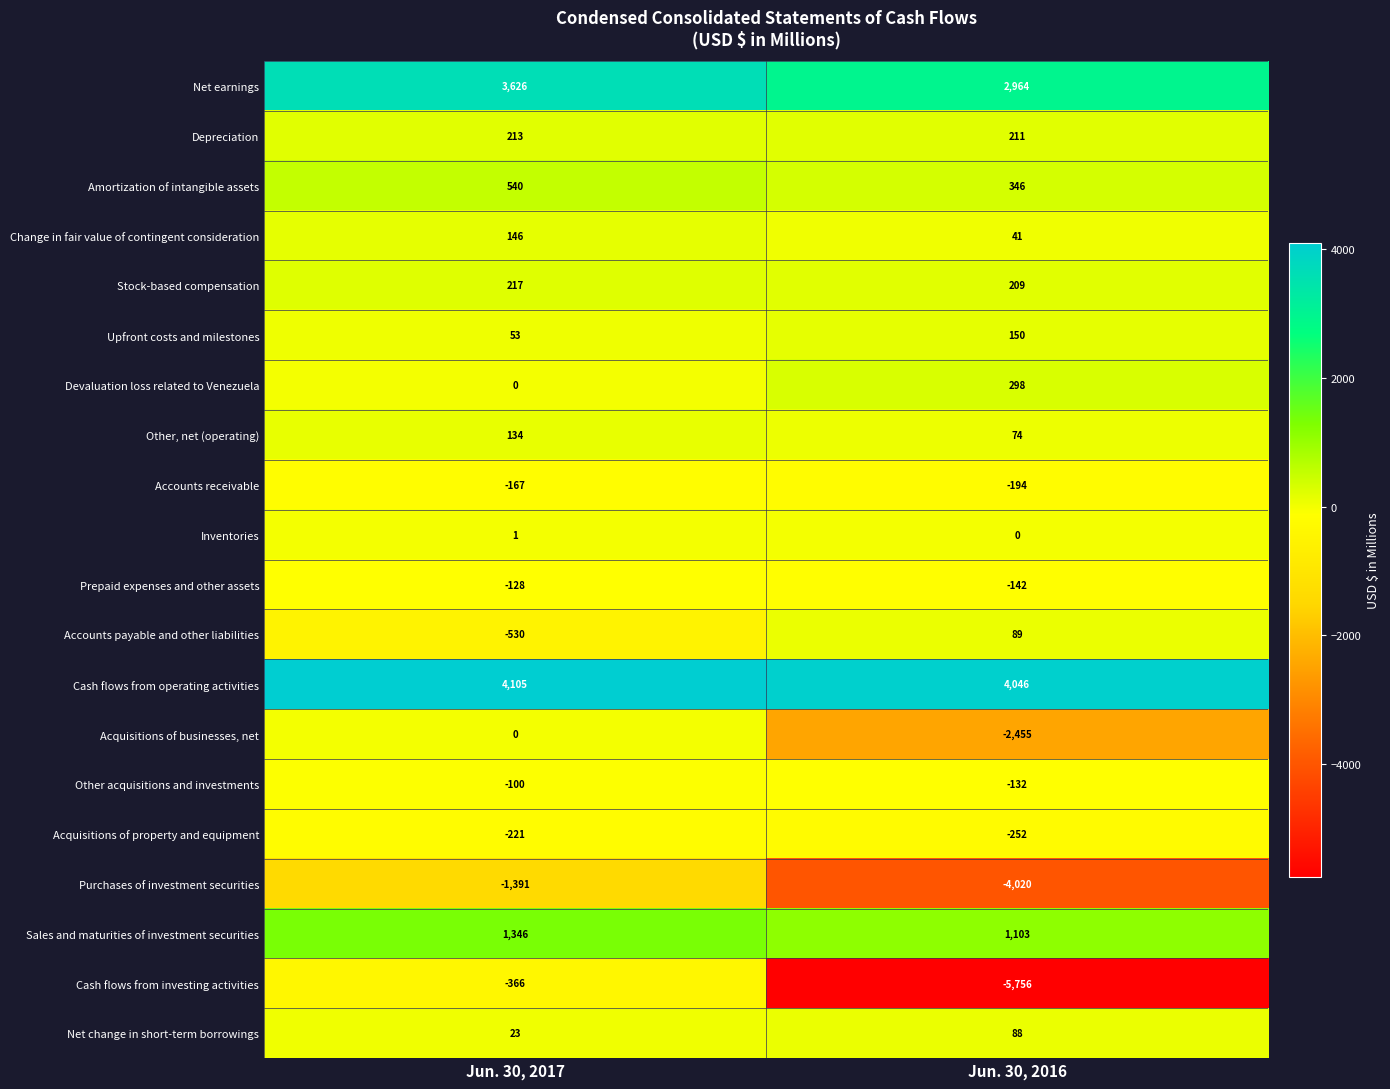

What is the lowest value of the Net earnings series?

2964